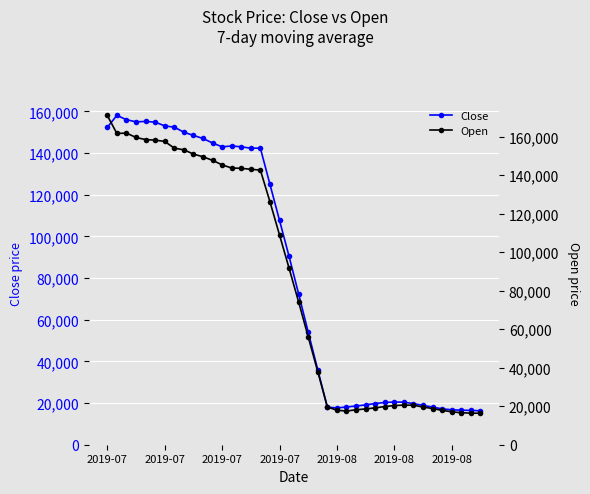

What is the label of the 11th point from the right?

29